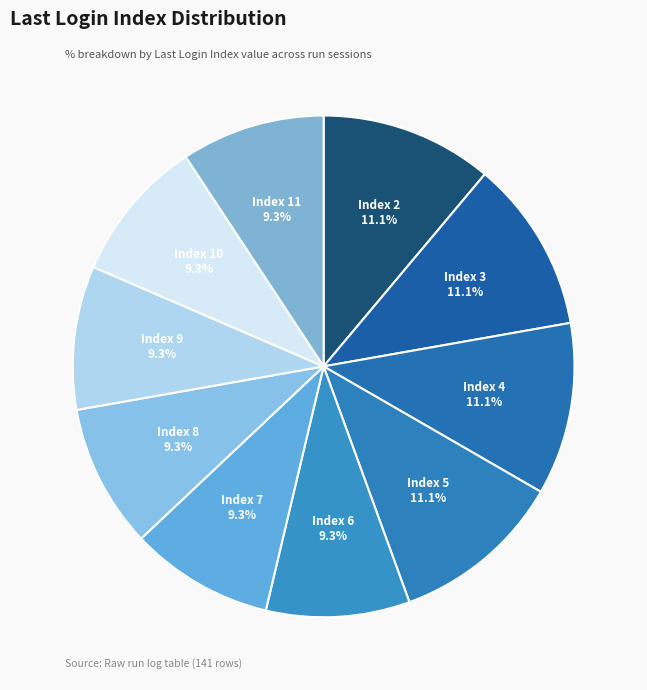

Combined, do Index 10 and Index 7 account for over 50%?

No